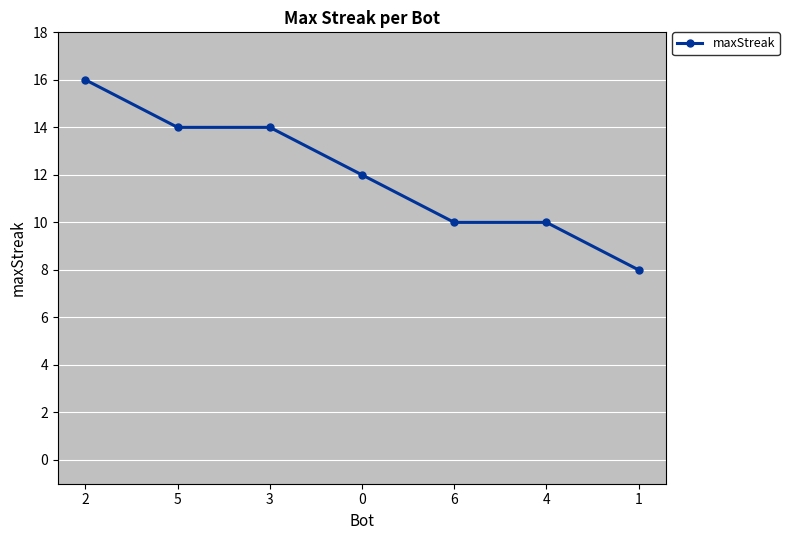

What is the sum of all values?

84